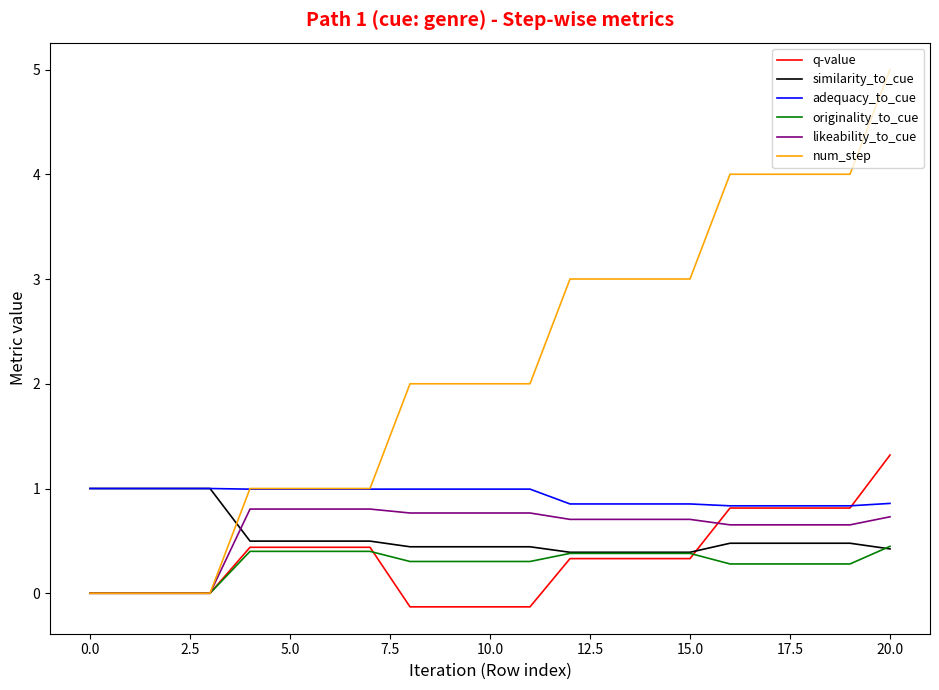

Which series has the widest spread of values?

num_step